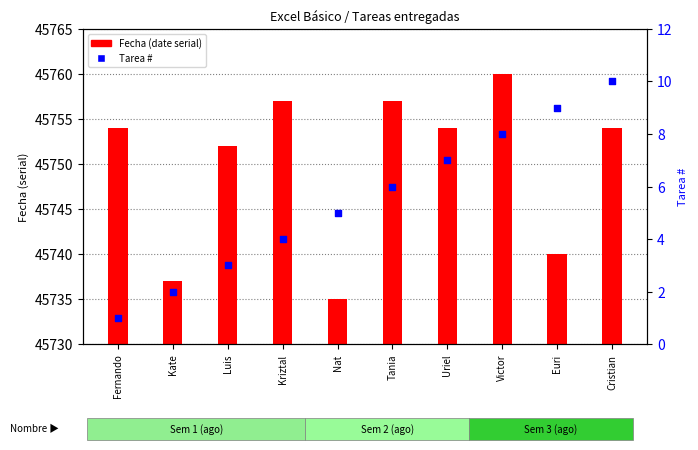

Is the value of Tarea # at Kriztal greater than the value of Fecha (date serial) at Kriztal?

No